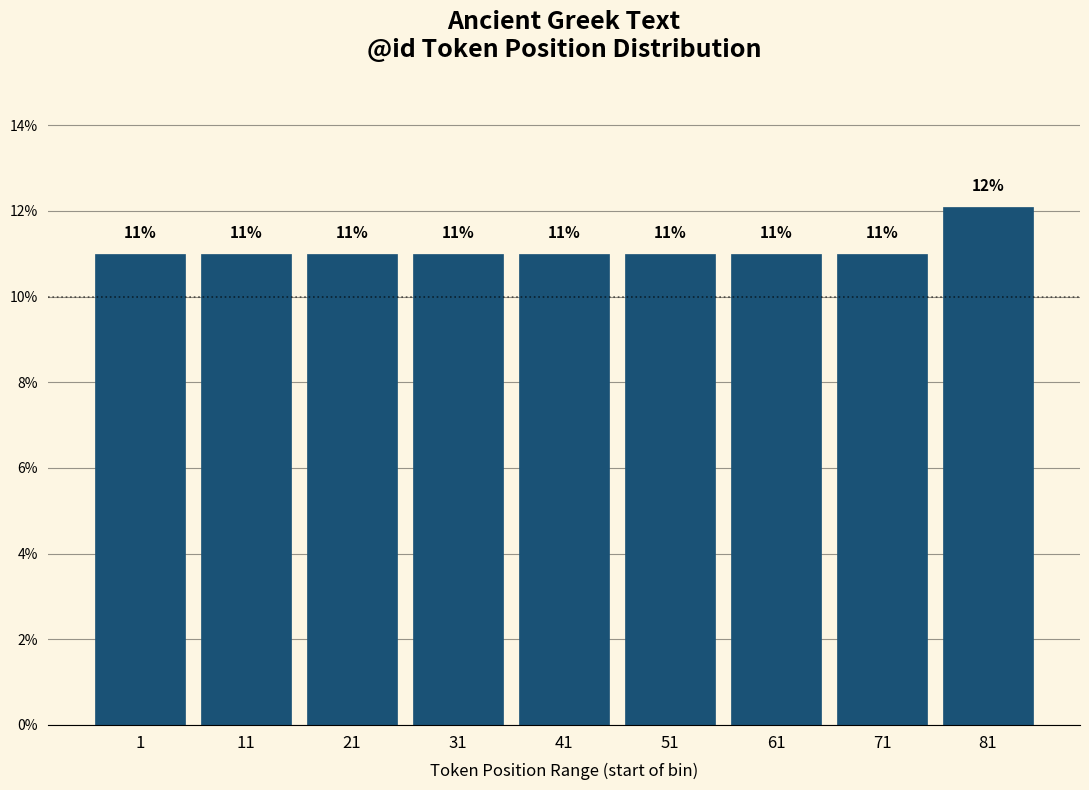

What is the ratio of the value at 41 to the value at 61?

1.0